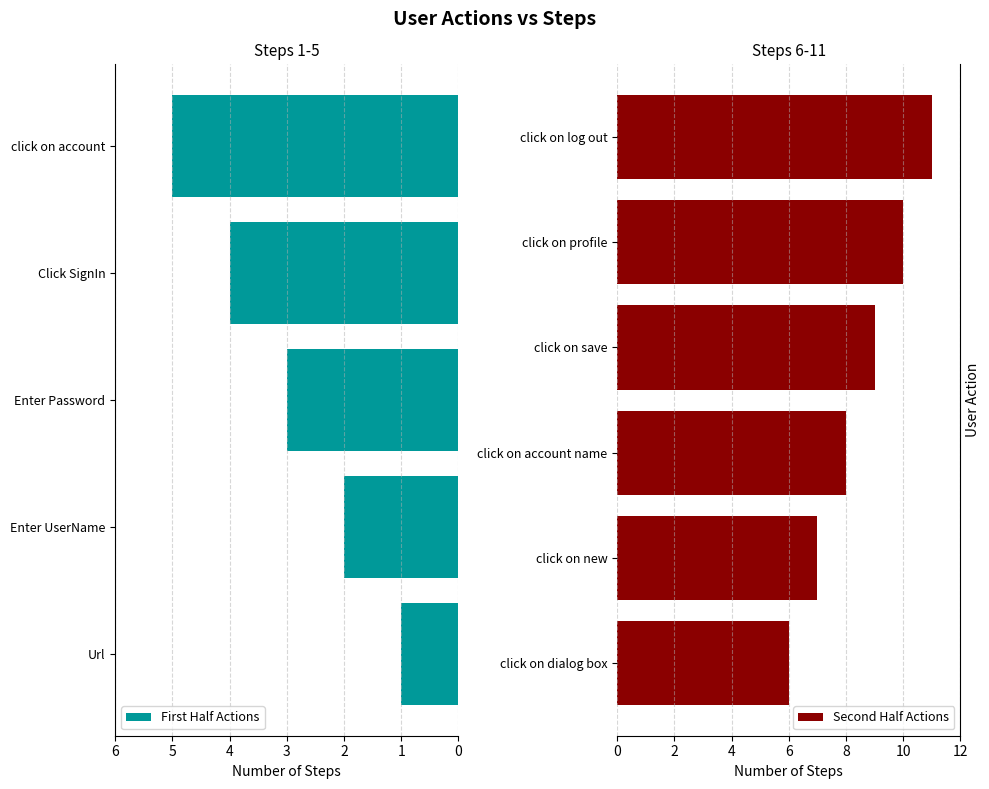

What is the value of the 10th bar from the left?

10